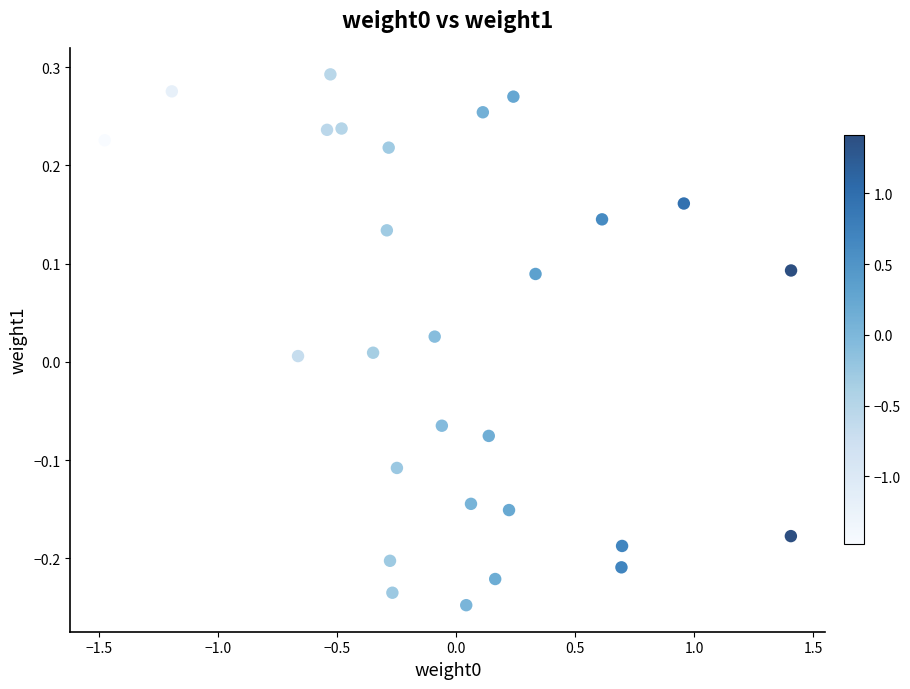

What is the range of X values (max minus min)?

2.9